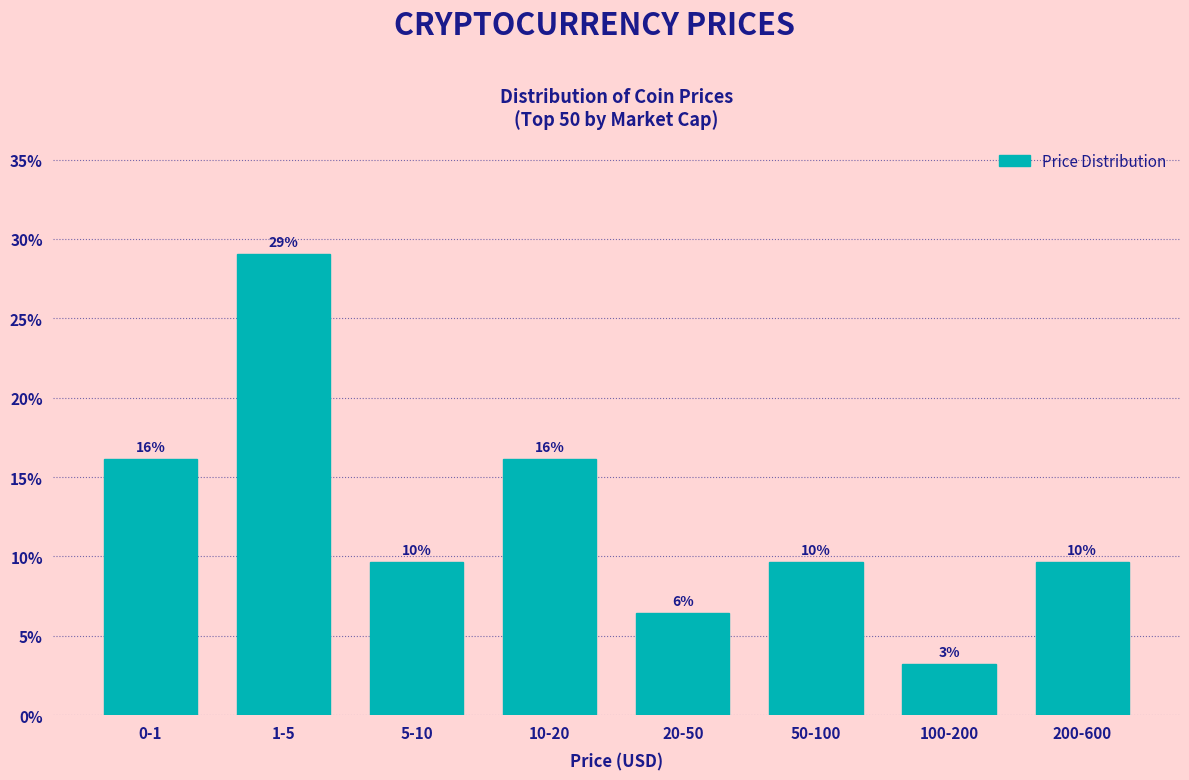

Does the chart contain any negative values?

No